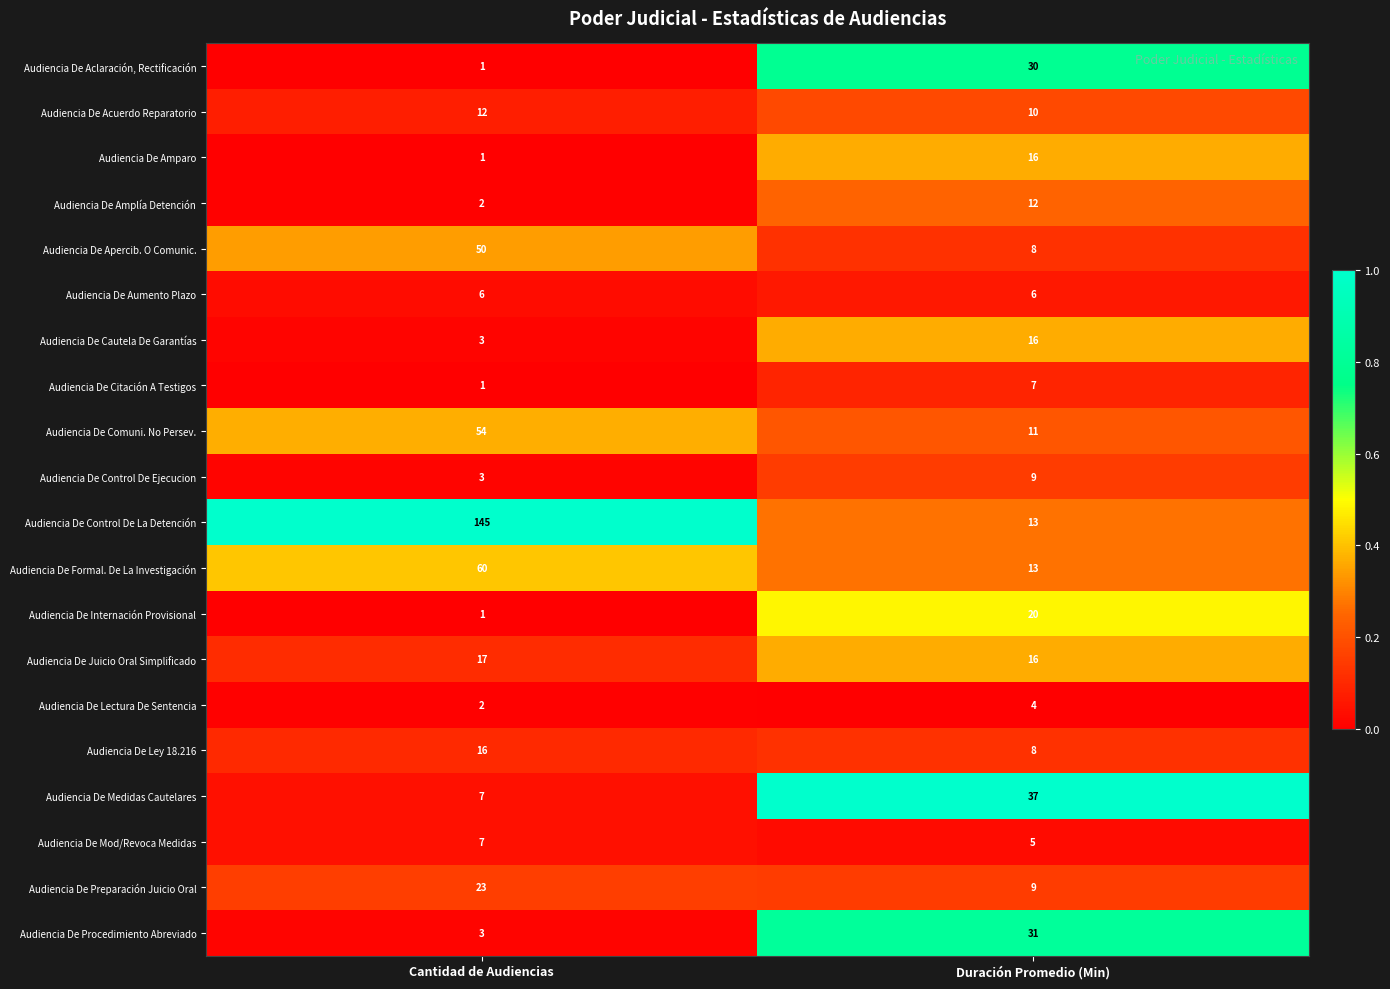

What is the difference between the highest and lowest values at Cantidad de Audiencias?

144